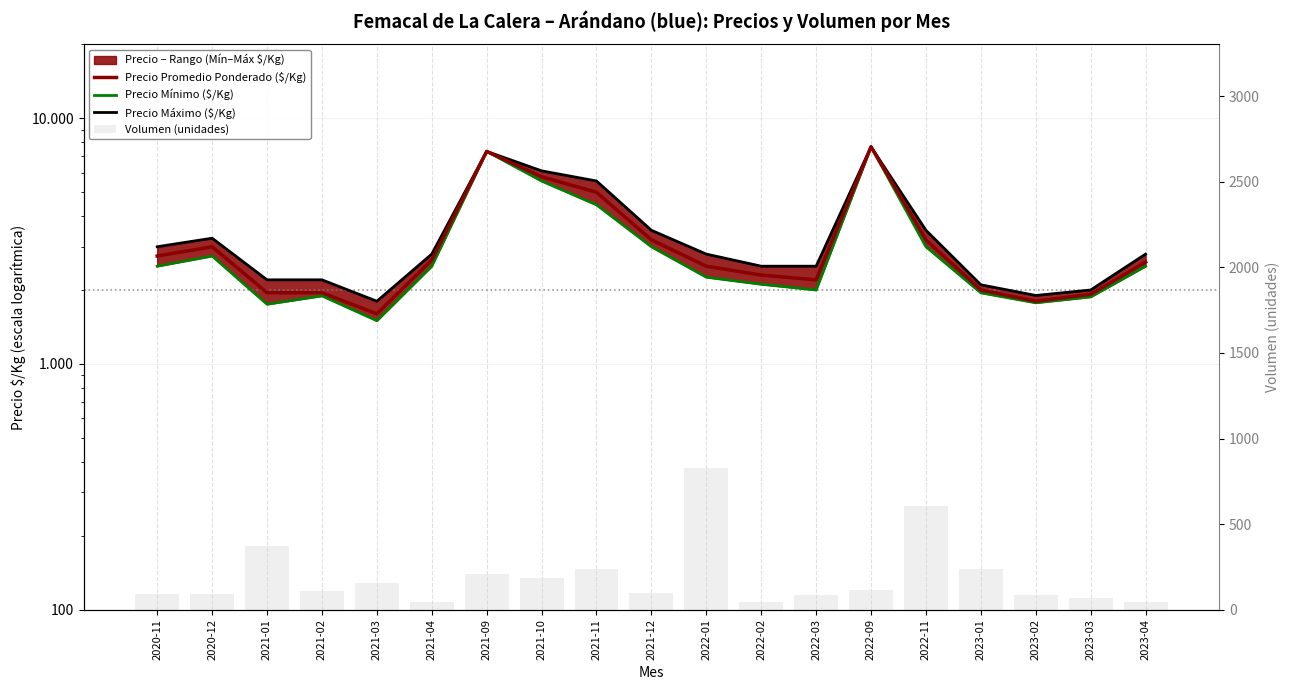

Is it true that Precio Máximo ($/Kg) equals 6111 at 2021-10?

True